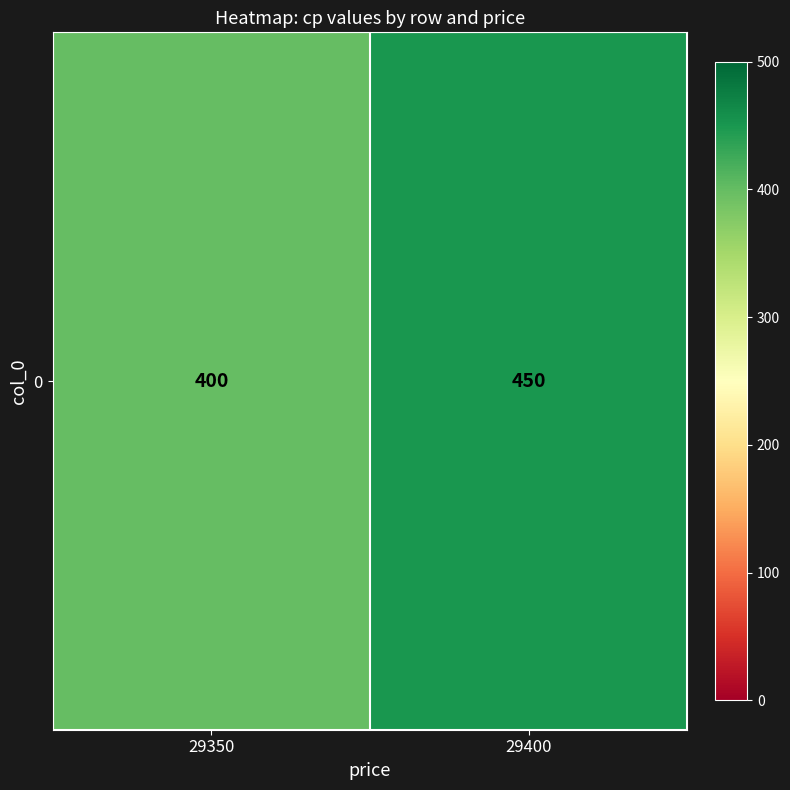

The value at 29350 is 605. True or false?

False